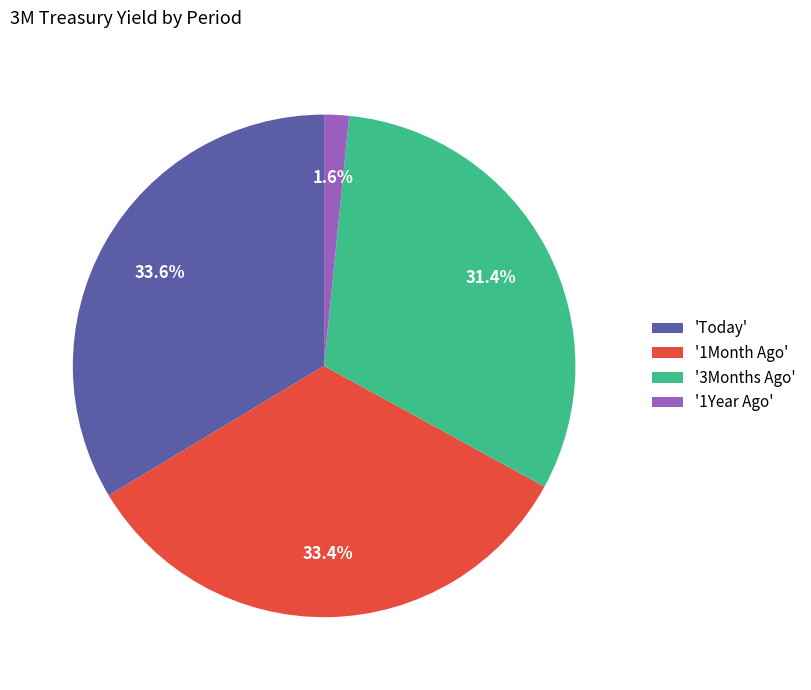

Between '1Year Ago' and '1Month Ago', which is larger?

'1Month Ago'